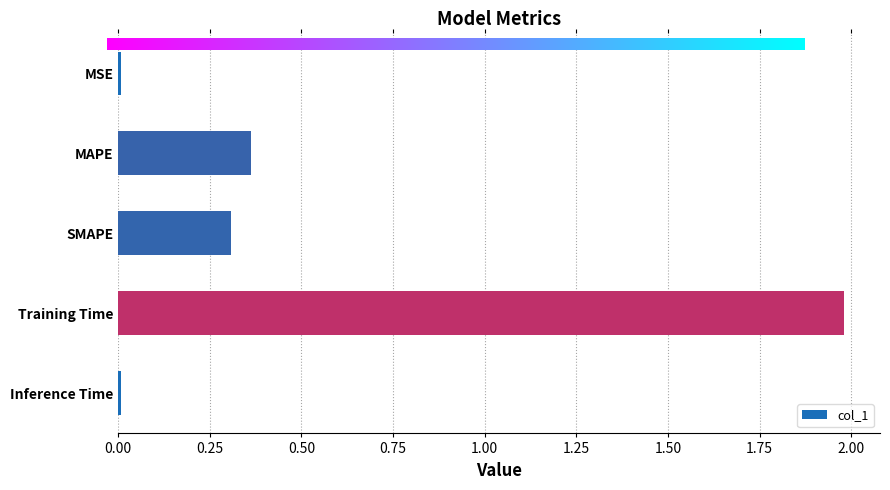

What is the greatest value displayed?

2.0